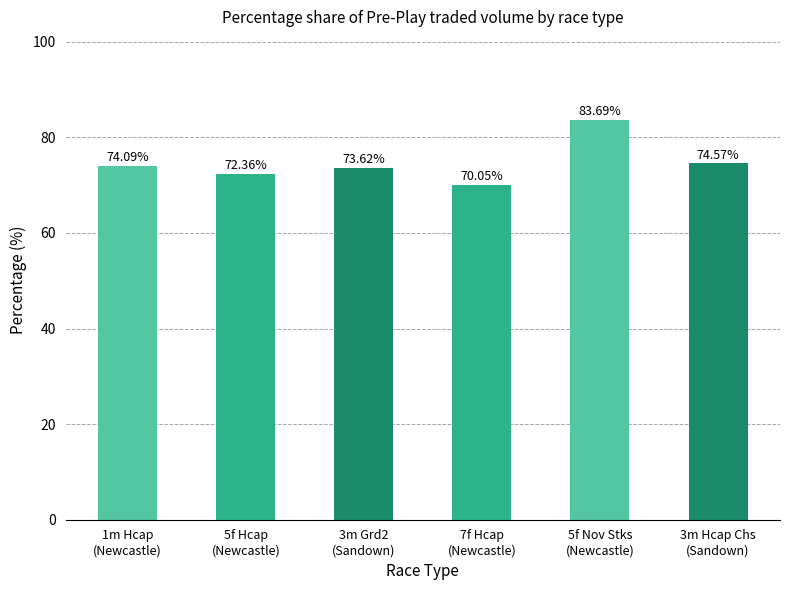

What is the label of the 1st bar from the left?

1m Hcap
(Newcastle)